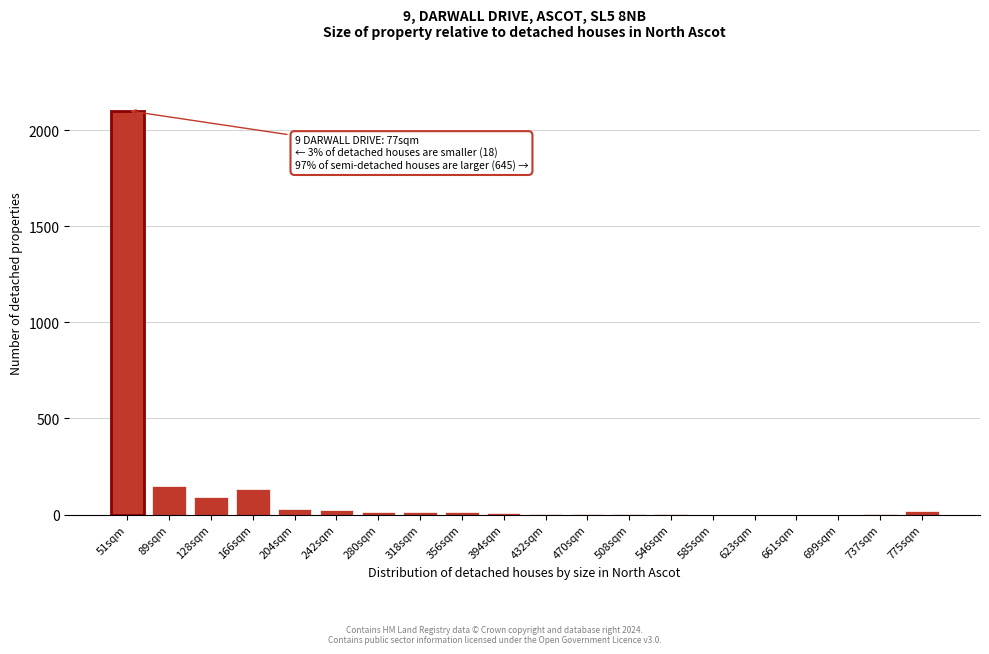

What is the sum of all values?

2607